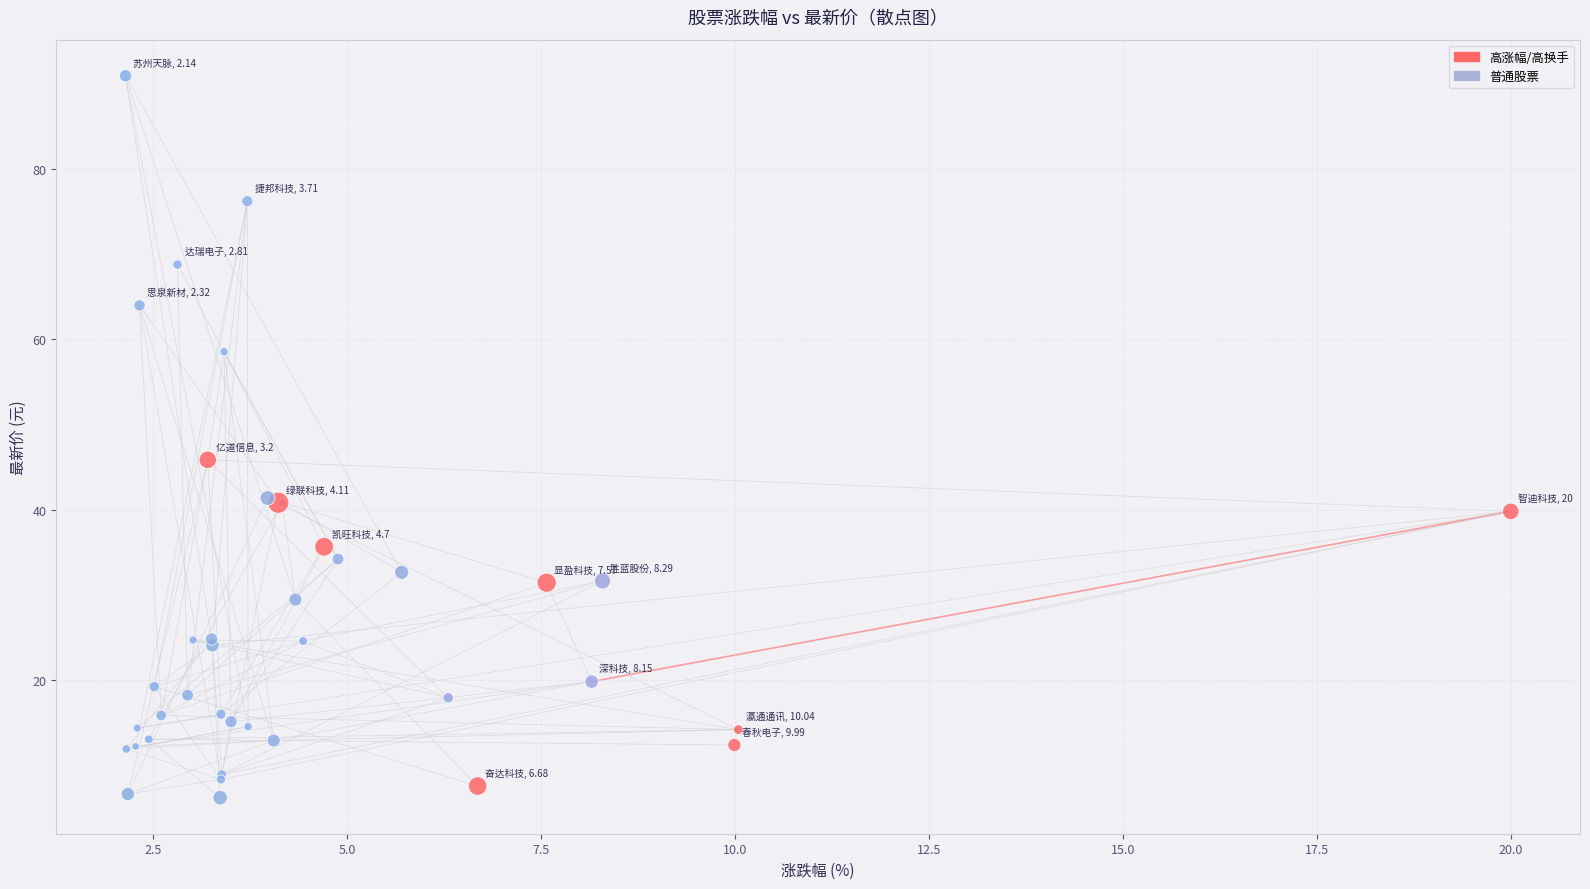

What Y value in the scatter plot is closest to 48?

45.8